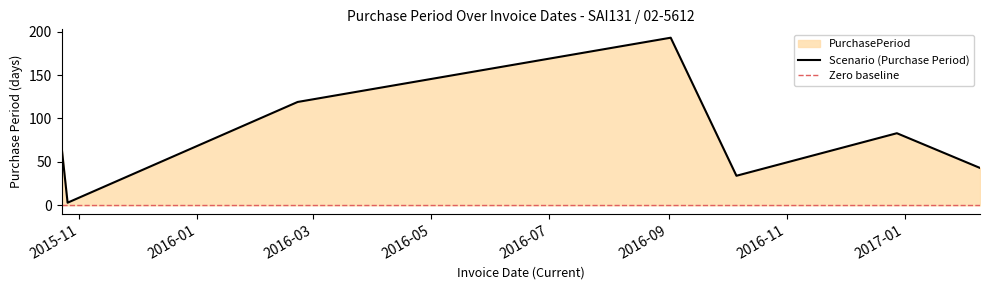

How many interior local peaks (higher than both neighbors) does the data have?

2